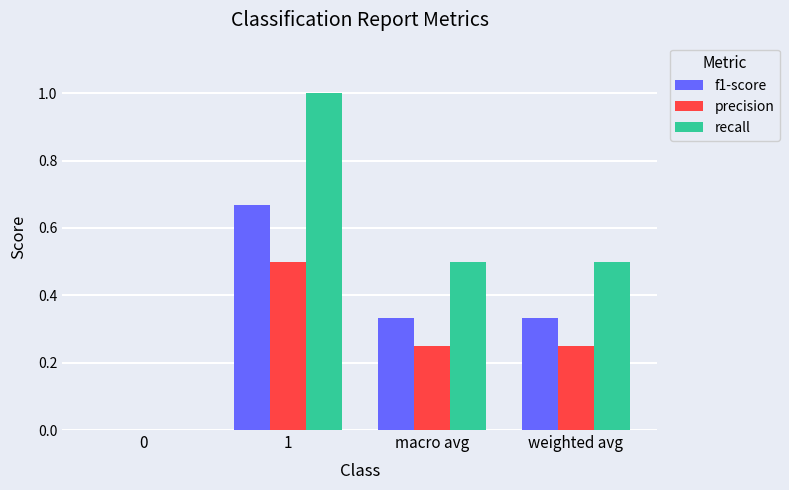

The value of recall at macro avg is 0.5. True or false?

True